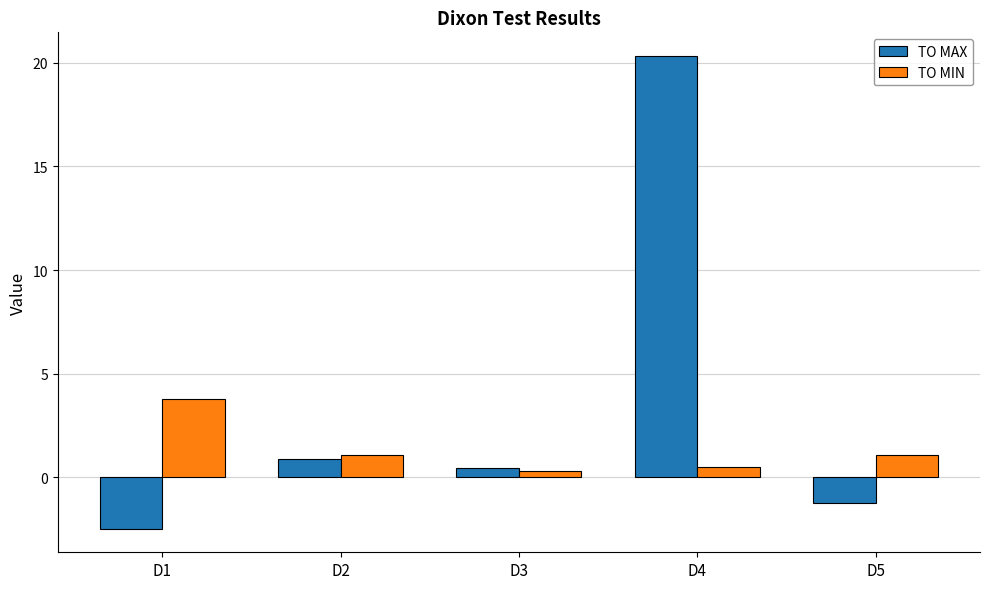

What is the value of the TO MIN bar at the 3rd from the left?

0.3